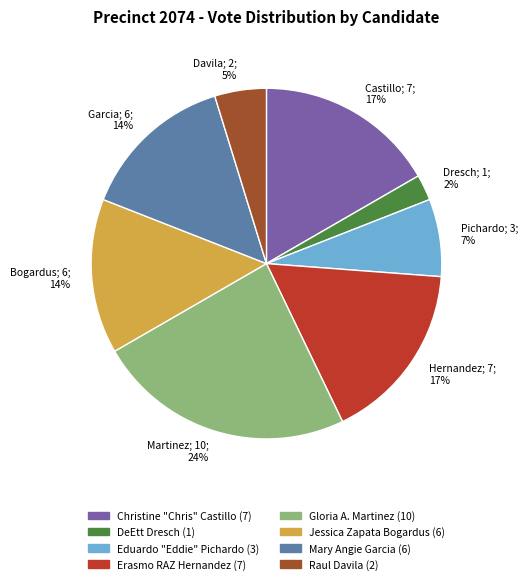

Which slice is the largest?

Gloria A. Martinez